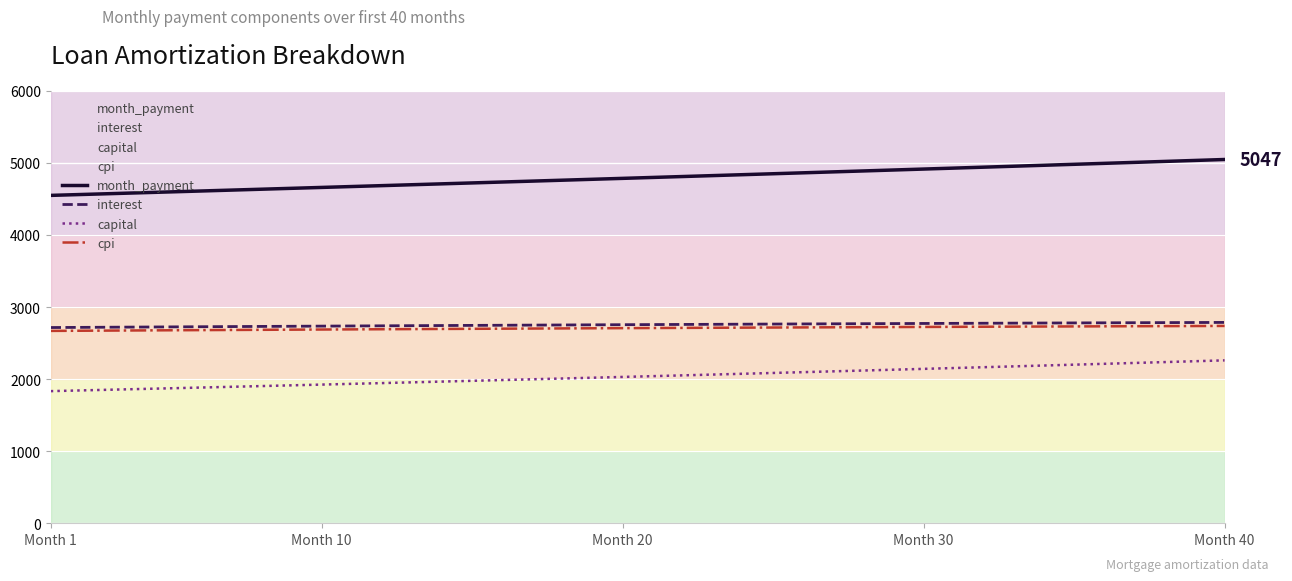

What is the sum of all cpi values?

108250.9